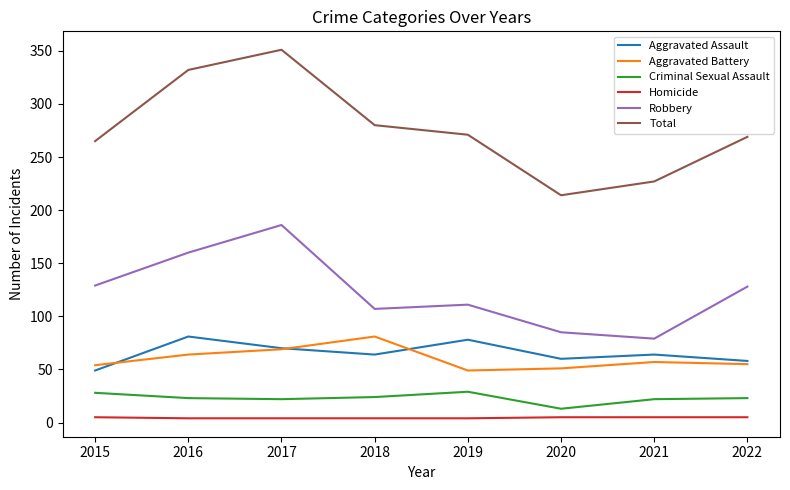

Where does the Criminal Sexual Assault series first go above 23?

2015